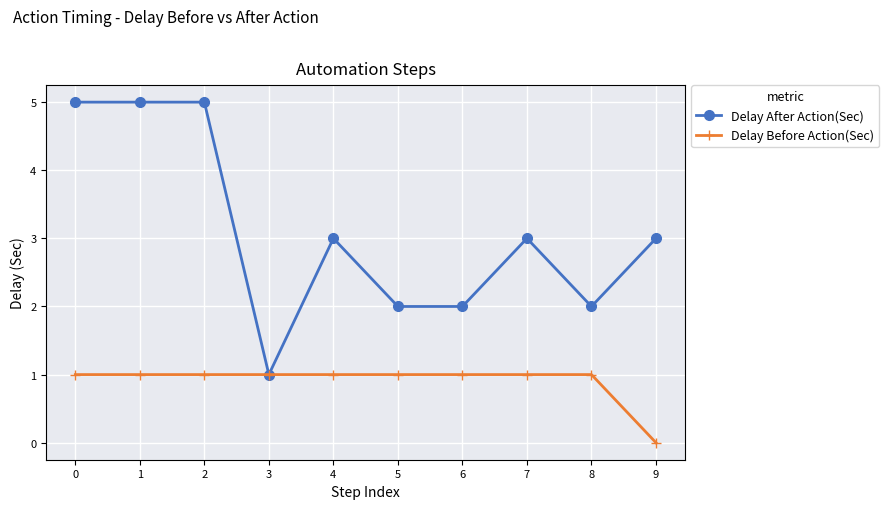

What is the sum of the Delay After Action(Sec) values at 9 and 2?

8